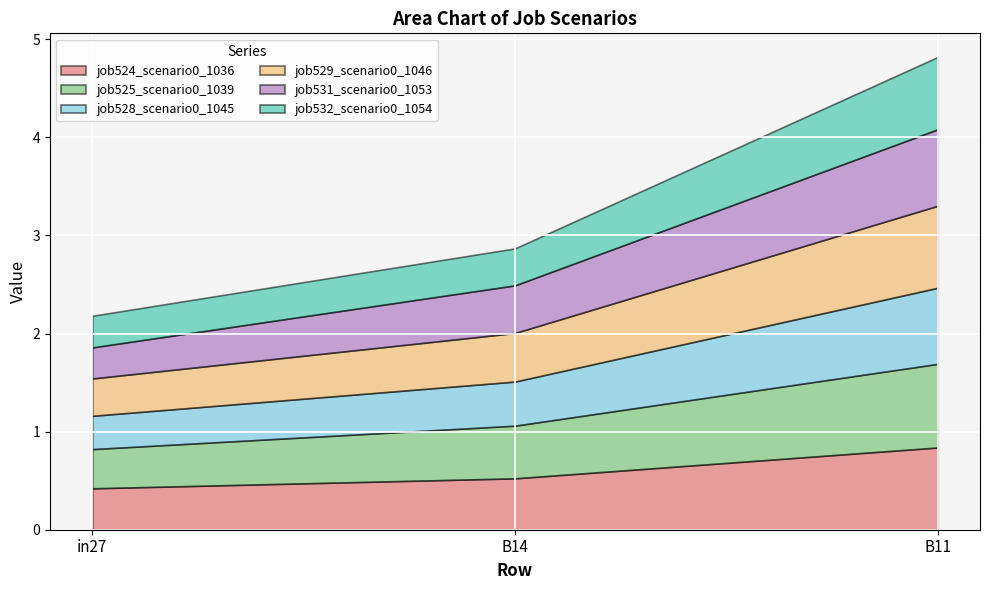

What is the highest value of the job524_scenario0_1036 series?

0.8